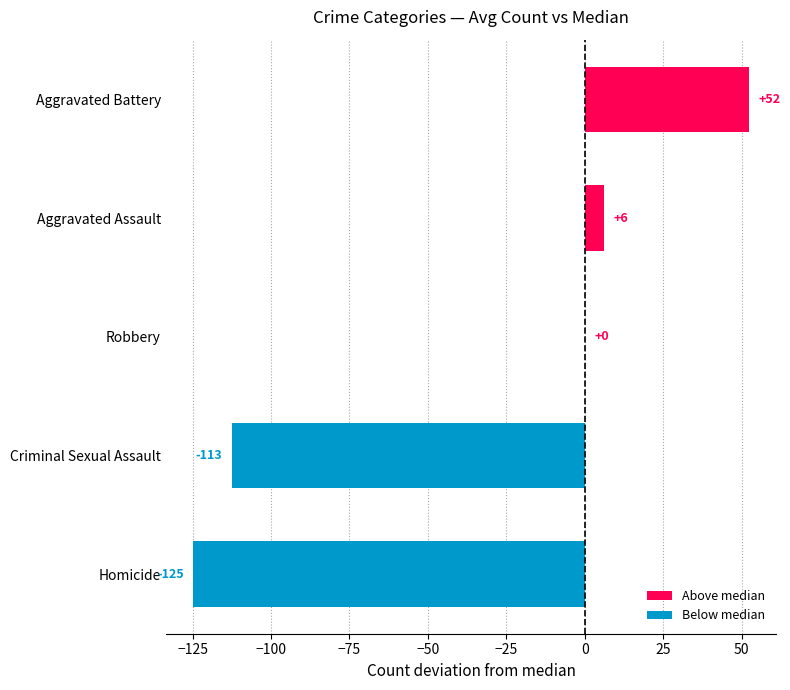

What is the approximate value at Homicide?

-124.7